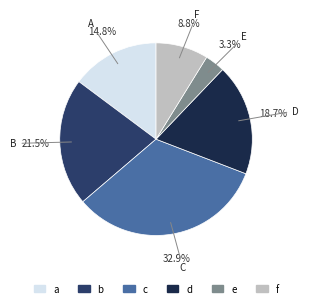

To the nearest percent, what portion does d represent?

19%